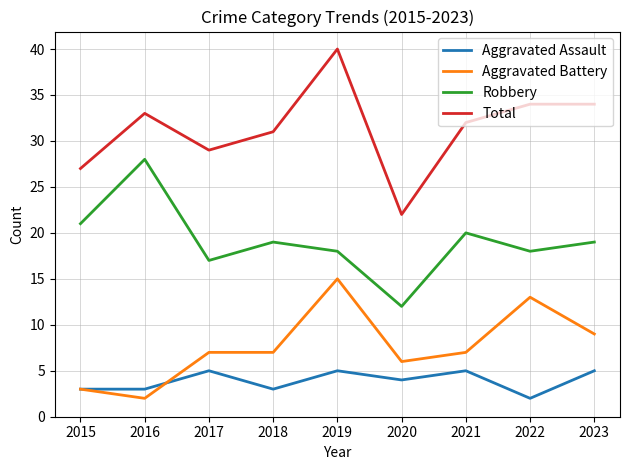

At which label does Total first exceed 32?

2016